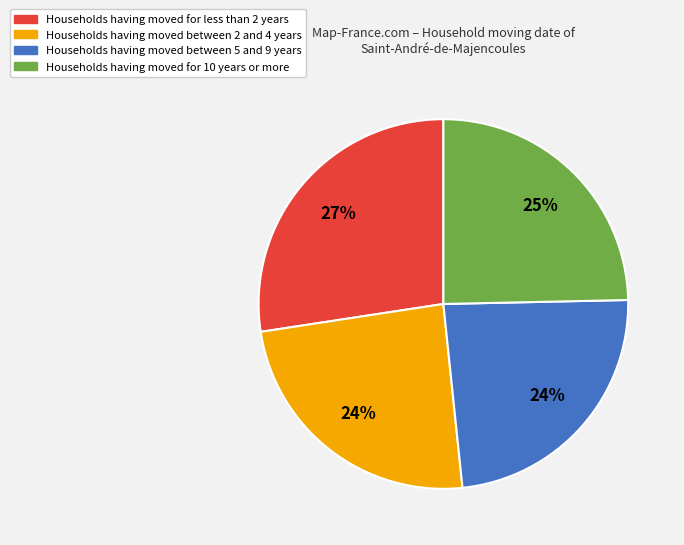

Does any single category account for the majority?

No